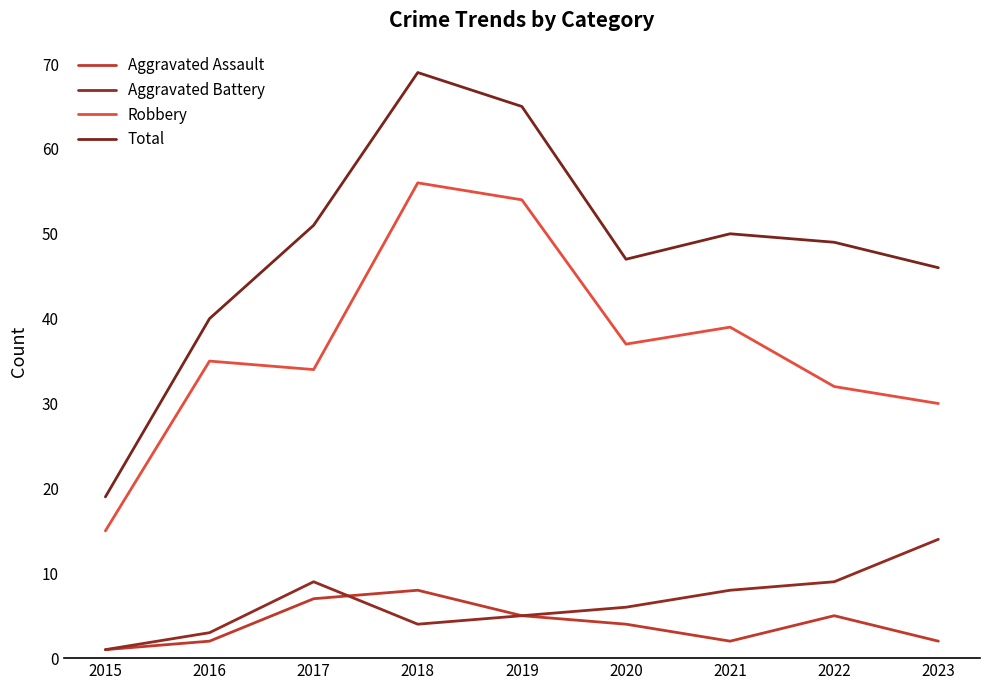

Where is Robbery nearest to the value 35?

2016